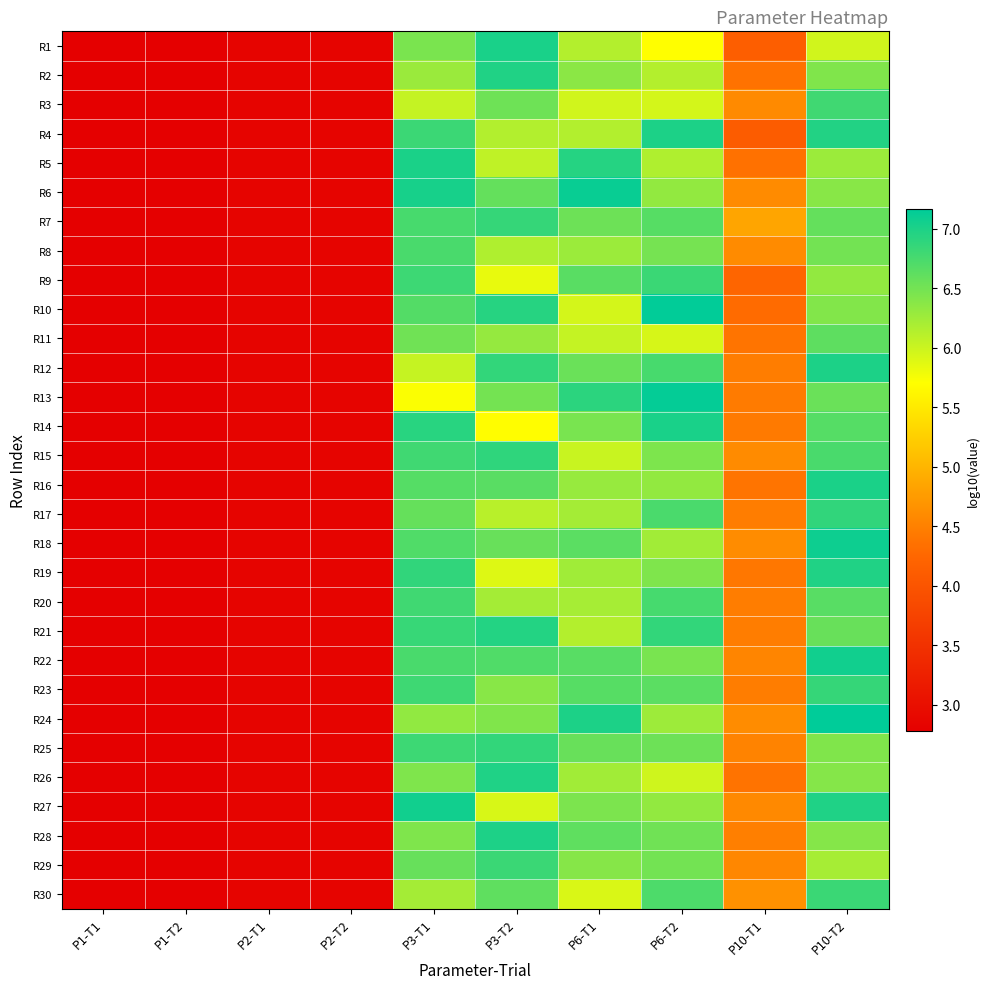

Reading left to right, transcribe all the data shown in this chart.

R1: P1-T1=2.8	P1-T2=2.8	P2-T1=2.8	P2-T2=2.8	P3-T1=6.5	P3-T2=7.0	P6-T1=6.1	P6-T2=5.7	P10-T1=4.1	P10-T2=6.0
R2: P1-T1=2.8	P1-T2=2.8	P2-T1=2.8	P2-T2=2.8	P3-T1=6.3	P3-T2=7.0	P6-T1=6.4	P6-T2=6.1	P10-T1=4.4	P10-T2=6.4
R3: P1-T1=2.8	P1-T2=2.8	P2-T1=2.8	P2-T2=2.8	P3-T1=6.0	P3-T2=6.5	P6-T1=6.0	P6-T2=6.0	P10-T1=4.6	P10-T2=6.8
R4: P1-T1=2.8	P1-T2=2.8	P2-T1=2.8	P2-T2=2.8	P3-T1=6.8	P3-T2=6.1	P6-T1=6.1	P6-T2=7.0	P10-T1=4.1	P10-T2=7.0
R5: P1-T1=2.8	P1-T2=2.8	P2-T1=2.8	P2-T2=2.8	P3-T1=7.0	P3-T2=6.1	P6-T1=6.9	P6-T2=6.2	P10-T1=4.4	P10-T2=6.3
R6: P1-T1=2.8	P1-T2=2.8	P2-T1=2.8	P2-T2=2.8	P3-T1=7.0	P3-T2=6.6	P6-T1=7.1	P6-T2=6.3	P10-T1=4.6	P10-T2=6.4
R7: P1-T1=2.8	P1-T2=2.8	P2-T1=2.8	P2-T2=2.8	P3-T1=6.8	P3-T2=6.9	P6-T1=6.5	P6-T2=6.7	P10-T1=4.8	P10-T2=6.6
R8: P1-T1=2.8	P1-T2=2.8	P2-T1=2.8	P2-T2=2.8	P3-T1=6.7	P3-T2=6.2	P6-T1=6.3	P6-T2=6.5	P10-T1=4.6	P10-T2=6.5
R9: P1-T1=2.8	P1-T2=2.8	P2-T1=2.8	P2-T2=2.8	P3-T1=6.8	P3-T2=5.8	P6-T1=6.6	P6-T2=6.8	P10-T1=4.2	P10-T2=6.3
R10: P1-T1=2.8	P1-T2=2.8	P2-T1=2.8	P2-T2=2.8	P3-T1=6.7	P3-T2=6.9	P6-T1=6.0	P6-T2=7.2	P10-T1=4.3	P10-T2=6.4
R11: P1-T1=2.8	P1-T2=2.8	P2-T1=2.8	P2-T2=2.8	P3-T1=6.5	P3-T2=6.3	P6-T1=6.0	P6-T2=5.9	P10-T1=4.4	P10-T2=6.6
R12: P1-T1=2.8	P1-T2=2.8	P2-T1=2.8	P2-T2=2.8	P3-T1=6.0	P3-T2=6.9	P6-T1=6.5	P6-T2=6.7	P10-T1=4.5	P10-T2=7.0
R13: P1-T1=2.8	P1-T2=2.8	P2-T1=2.8	P2-T2=2.8	P3-T1=5.7	P3-T2=6.5	P6-T1=6.9	P6-T2=7.1	P10-T1=4.4	P10-T2=6.6
R14: P1-T1=2.8	P1-T2=2.8	P2-T1=2.8	P2-T2=2.8	P3-T1=6.9	P3-T2=5.7	P6-T1=6.5	P6-T2=7.0	P10-T1=4.4	P10-T2=6.7
R15: P1-T1=2.8	P1-T2=2.8	P2-T1=2.8	P2-T2=2.8	P3-T1=6.8	P3-T2=6.9	P6-T1=6.0	P6-T2=6.4	P10-T1=4.6	P10-T2=6.7
R16: P1-T1=2.8	P1-T2=2.8	P2-T1=2.8	P2-T2=2.8	P3-T1=6.7	P3-T2=6.6	P6-T1=6.3	P6-T2=6.3	P10-T1=4.4	P10-T2=7.0
R17: P1-T1=2.8	P1-T2=2.8	P2-T1=2.8	P2-T2=2.8	P3-T1=6.6	P3-T2=6.1	P6-T1=6.2	P6-T2=6.7	P10-T1=4.5	P10-T2=6.9
R18: P1-T1=2.8	P1-T2=2.8	P2-T1=2.8	P2-T2=2.8	P3-T1=6.7	P3-T2=6.6	P6-T1=6.6	P6-T2=6.2	P10-T1=4.6	P10-T2=7.1
R19: P1-T1=2.8	P1-T2=2.8	P2-T1=2.8	P2-T2=2.8	P3-T1=6.9	P3-T2=5.9	P6-T1=6.2	P6-T2=6.4	P10-T1=4.4	P10-T2=7.0
R20: P1-T1=2.8	P1-T2=2.8	P2-T1=2.8	P2-T2=2.8	P3-T1=6.8	P3-T2=6.2	P6-T1=6.2	P6-T2=6.8	P10-T1=4.5	P10-T2=6.7
R21: P1-T1=2.8	P1-T2=2.8	P2-T1=2.8	P2-T2=2.8	P3-T1=6.8	P3-T2=7.0	P6-T1=6.1	P6-T2=6.9	P10-T1=4.5	P10-T2=6.6
R22: P1-T1=2.8	P1-T2=2.8	P2-T1=2.8	P2-T2=2.8	P3-T1=6.7	P3-T2=6.7	P6-T1=6.7	P6-T2=6.5	P10-T1=4.5	P10-T2=7.1
R23: P1-T1=2.8	P1-T2=2.8	P2-T1=2.8	P2-T2=2.8	P3-T1=6.8	P3-T2=6.4	P6-T1=6.7	P6-T2=6.6	P10-T1=4.5	P10-T2=6.9
R24: P1-T1=2.8	P1-T2=2.8	P2-T1=2.8	P2-T2=2.8	P3-T1=6.3	P3-T2=6.4	P6-T1=7.0	P6-T2=6.3	P10-T1=4.6	P10-T2=7.2
R25: P1-T1=2.8	P1-T2=2.8	P2-T1=2.8	P2-T2=2.8	P3-T1=6.8	P3-T2=6.9	P6-T1=6.6	P6-T2=6.5	P10-T1=4.5	P10-T2=6.4
R26: P1-T1=2.8	P1-T2=2.8	P2-T1=2.8	P2-T2=2.8	P3-T1=6.4	P3-T2=7.0	P6-T1=6.2	P6-T2=6.0	P10-T1=4.4	P10-T2=6.4
R27: P1-T1=2.8	P1-T2=2.8	P2-T1=2.8	P2-T2=2.8	P3-T1=7.1	P3-T2=5.9	P6-T1=6.4	P6-T2=6.3	P10-T1=4.6	P10-T2=7.0
R28: P1-T1=2.8	P1-T2=2.8	P2-T1=2.8	P2-T2=2.8	P3-T1=6.4	P3-T2=7.0	P6-T1=6.6	P6-T2=6.5	P10-T1=4.5	P10-T2=6.4
R29: P1-T1=2.8	P1-T2=2.8	P2-T1=2.8	P2-T2=2.8	P3-T1=6.6	P3-T2=6.8	P6-T1=6.4	P6-T2=6.5	P10-T1=4.6	P10-T2=6.2
R30: P1-T1=2.8	P1-T2=2.8	P2-T1=2.8	P2-T2=2.8	P3-T1=6.2	P3-T2=6.6	P6-T1=5.9	P6-T2=6.7	P10-T1=4.7	P10-T2=6.8